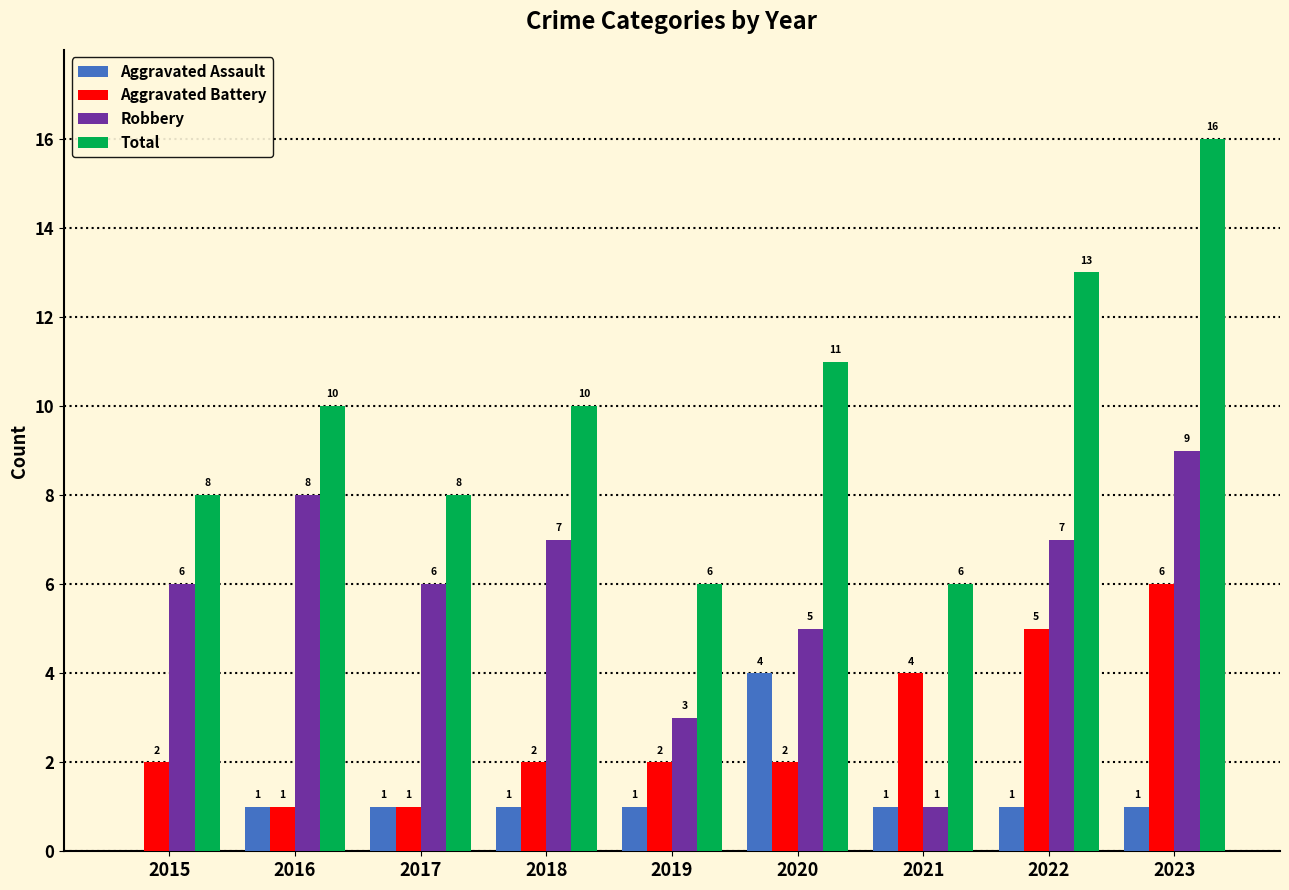

Count the number of categories in the chart.

9